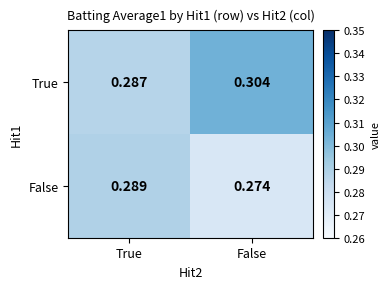

Where is True nearest to the value 0?

True